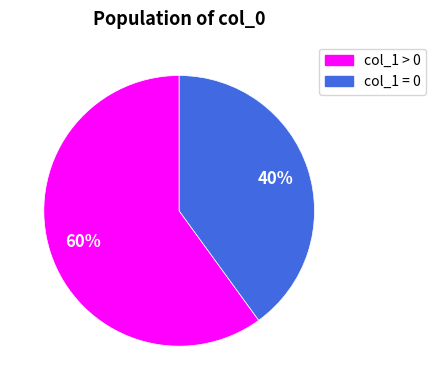

To the nearest percent, what is the average slice percentage?

50%